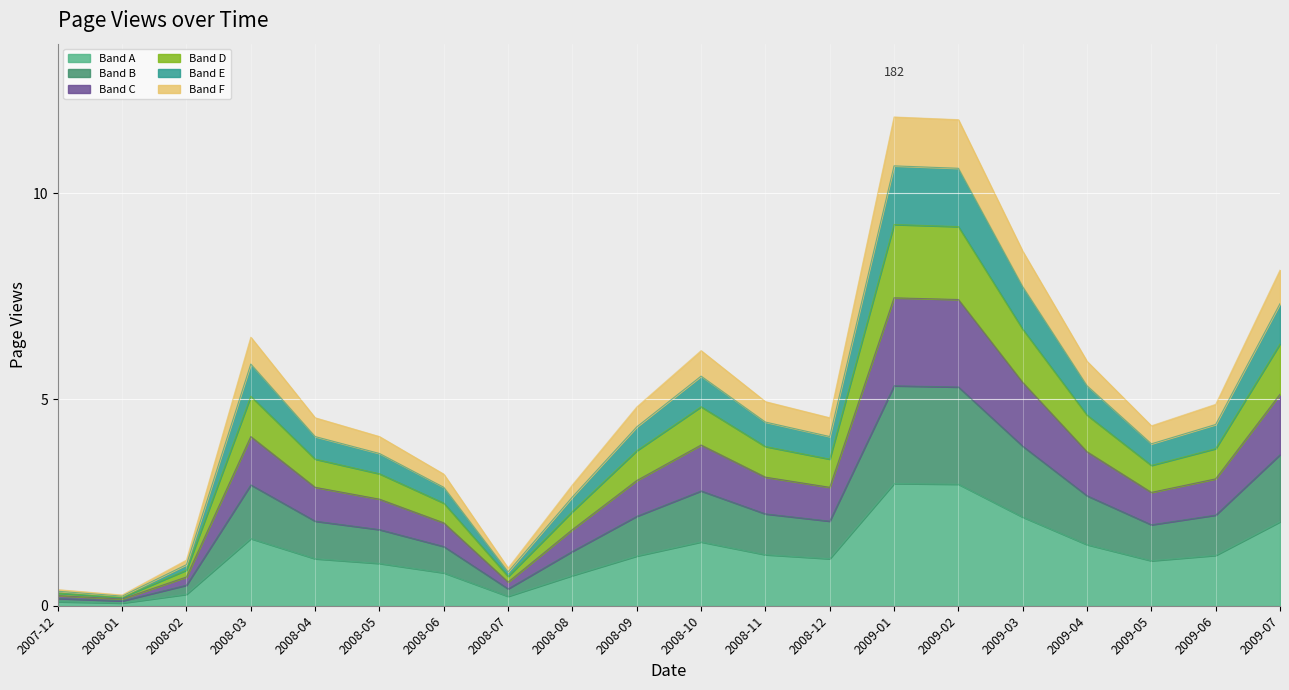

What is the label of the 11th point from the right?

2008-09